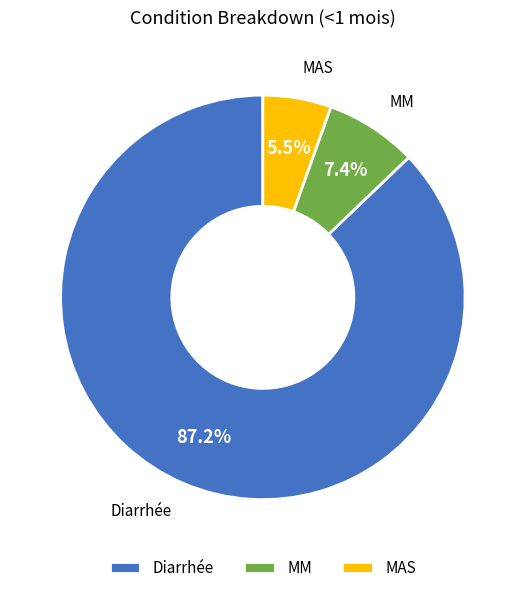

Rank the categories by value from lowest to highest.

MAS, MM, Diarrhée